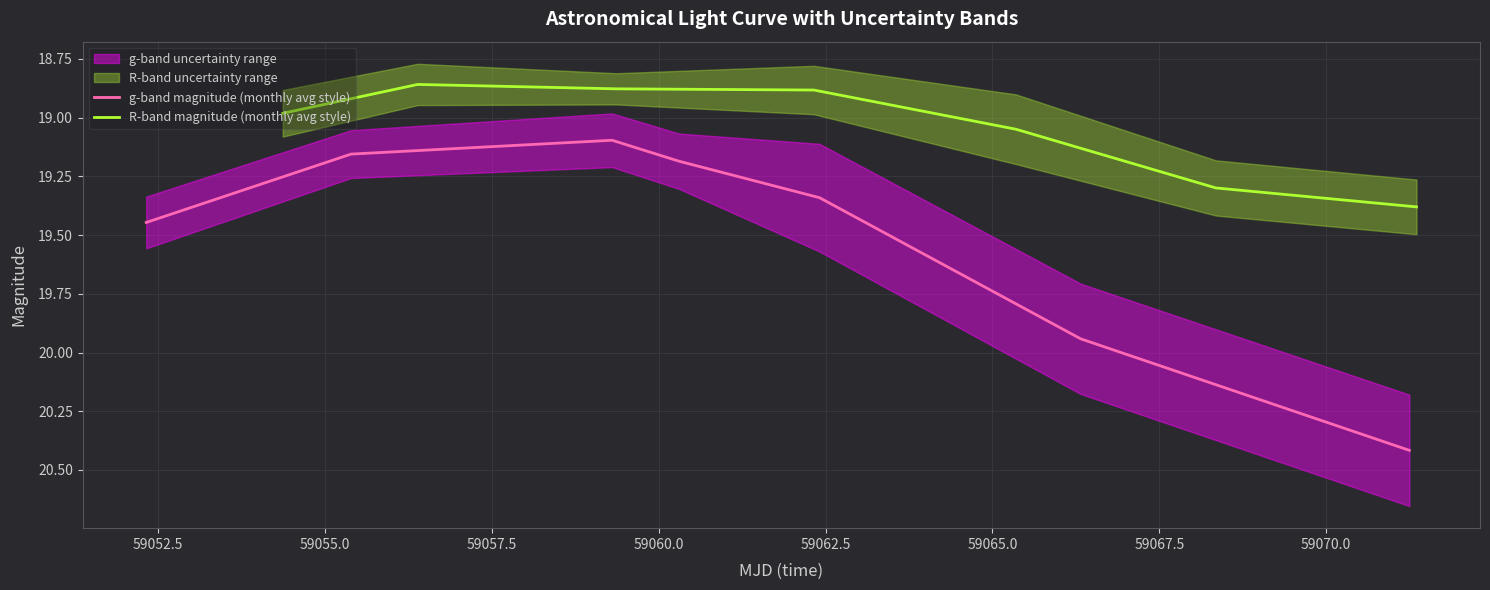

The value of g-band magnitude (monthly avg style) at 59050.0 is 32.0. True or false?

False